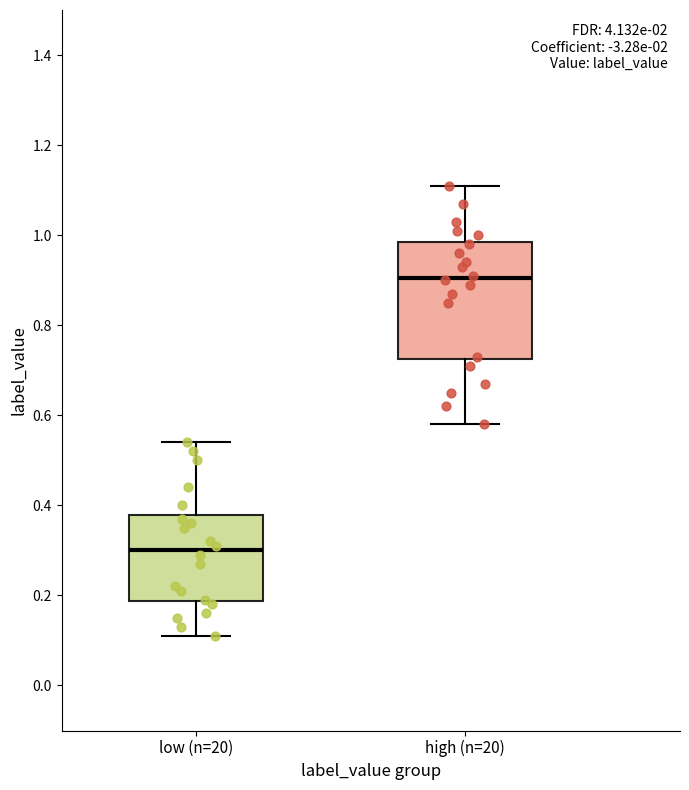

Where does the lower whisker of the box for low (n=20) end on the y-axis? The values are not printed on the chart, so give them approximately, as read against the axis.

0.12